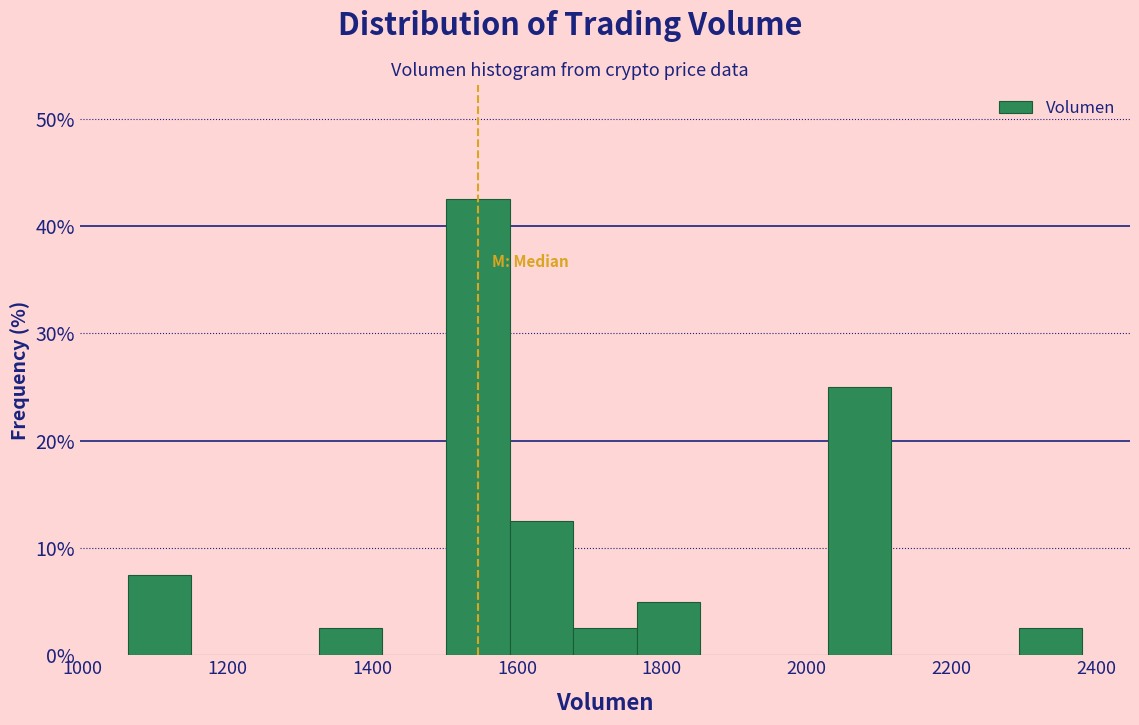

Over which range of the x-axis is the bar tallest?

1500 to 1580